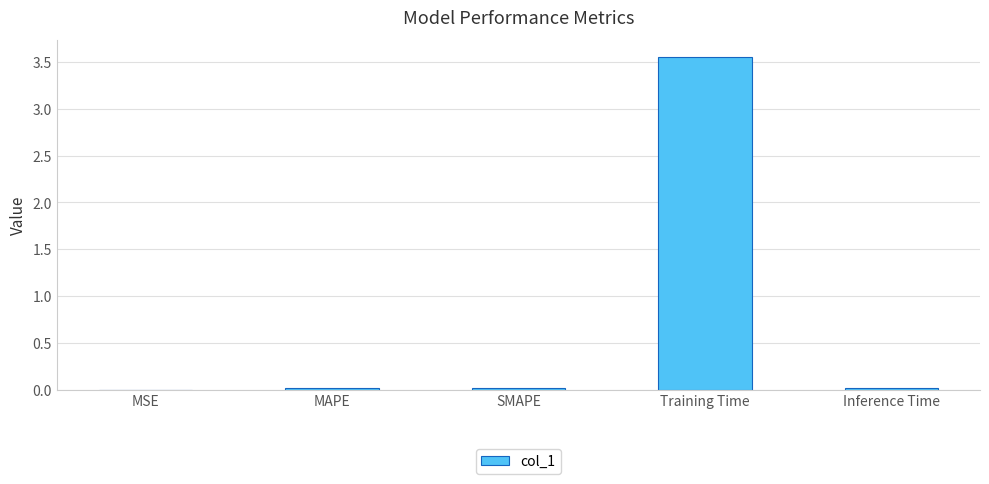

The chart shows a value of 0.0 at MSE. True or false?

True